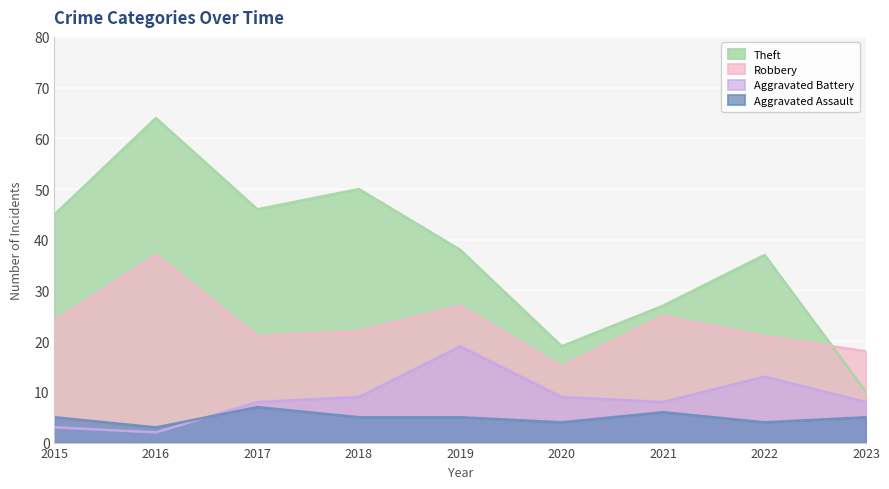

Does the chart display data point markers on the line(s)?

No